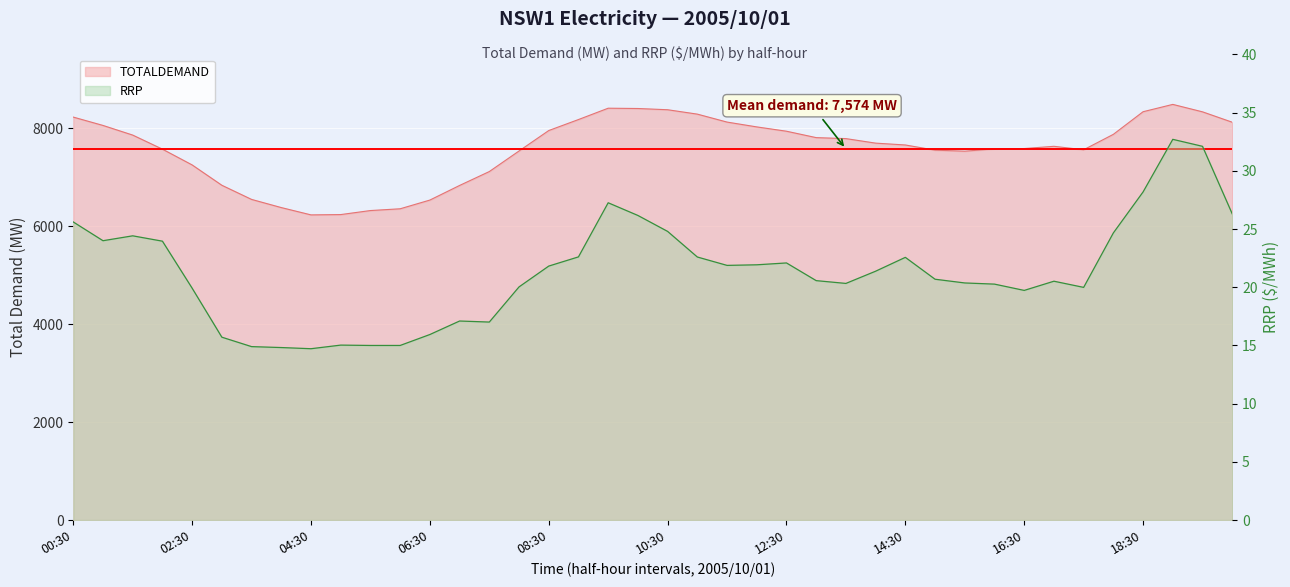

List the labels in order of RRP value, smallest first.

04:30, 04:00, 03:30, 05:30, 06:00, 05:00, 03:00, 06:30, 07:30, 07:00, 16:30, 02:30, 17:30, 08:00, 16:00, 13:30, 15:30, 17:00, 13:00, 15:00, 14:00, 08:30, 11:30, 12:00, 12:30, 14:30, 11:00, 09:00, 02:00, 01:00, 01:30, 18:00, 10:30, 00:30, 10:00, 20:00, 09:30, 18:30, 19:30, 19:00